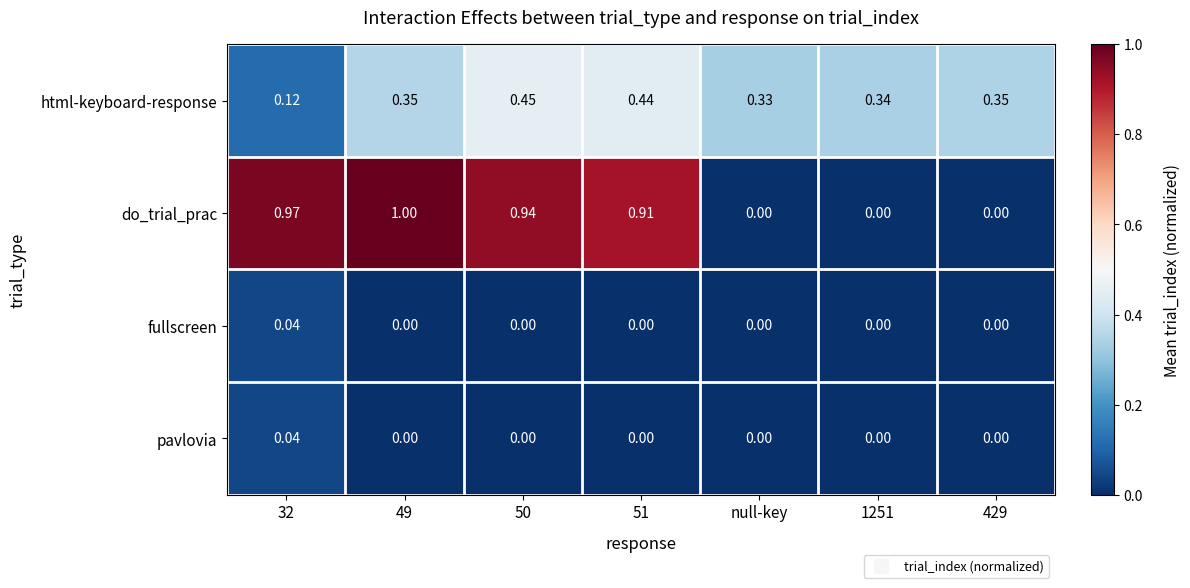

Which series changed the most between 49 and 50?

html-keyboard-response